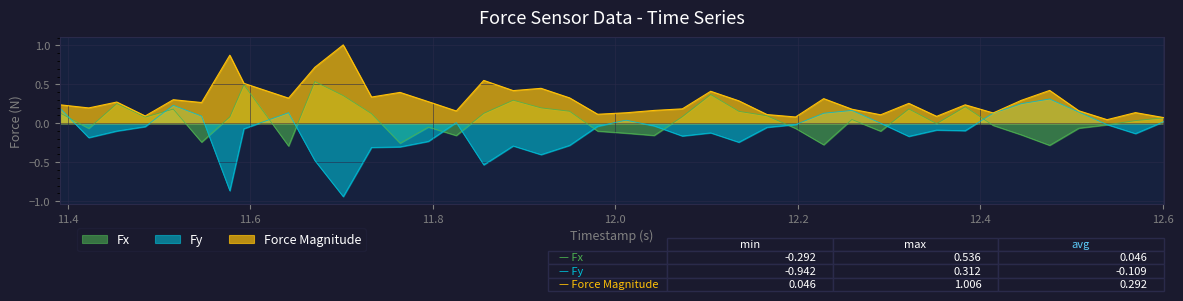

The value of Force Magnitude at 12.228479146957397 is 0.5. True or false?

False